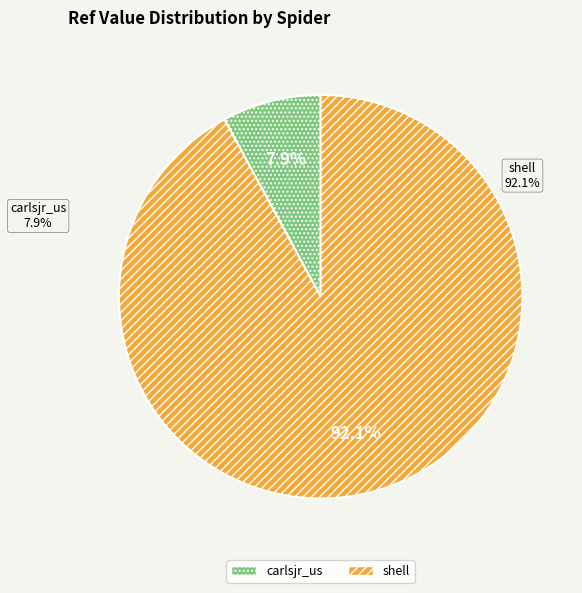

To the nearest percent, what percentage of the pie is carlsjr_us?

8%